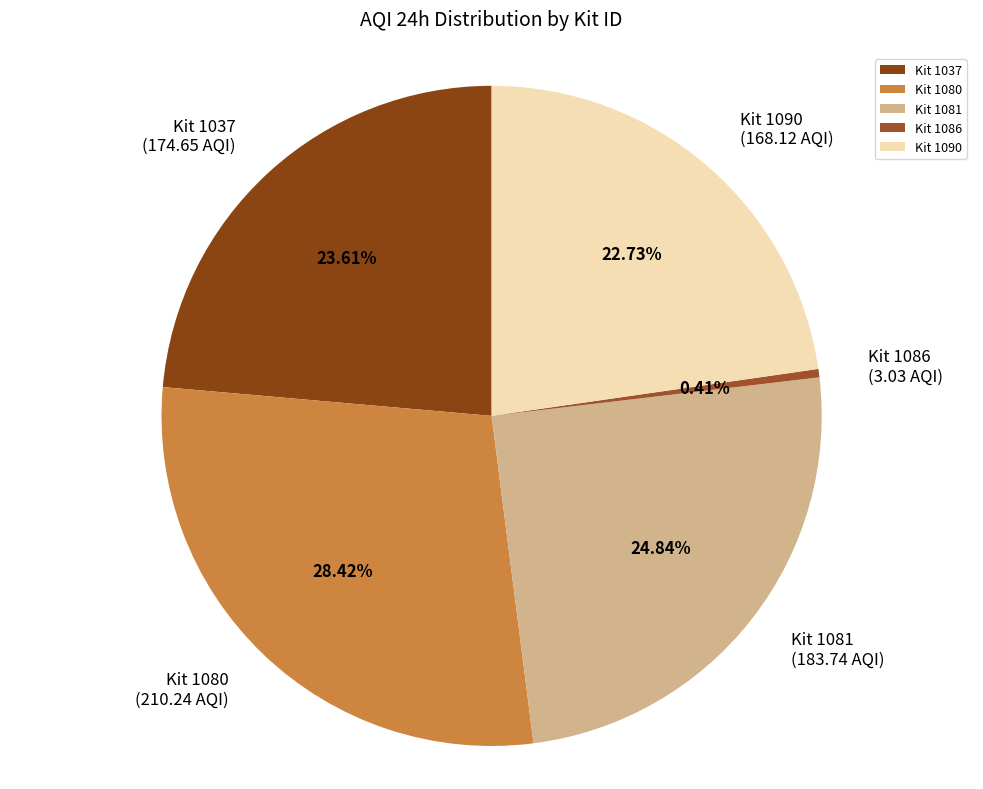

Is the sum of Kit 1037 and Kit 1086 greater than half?

No